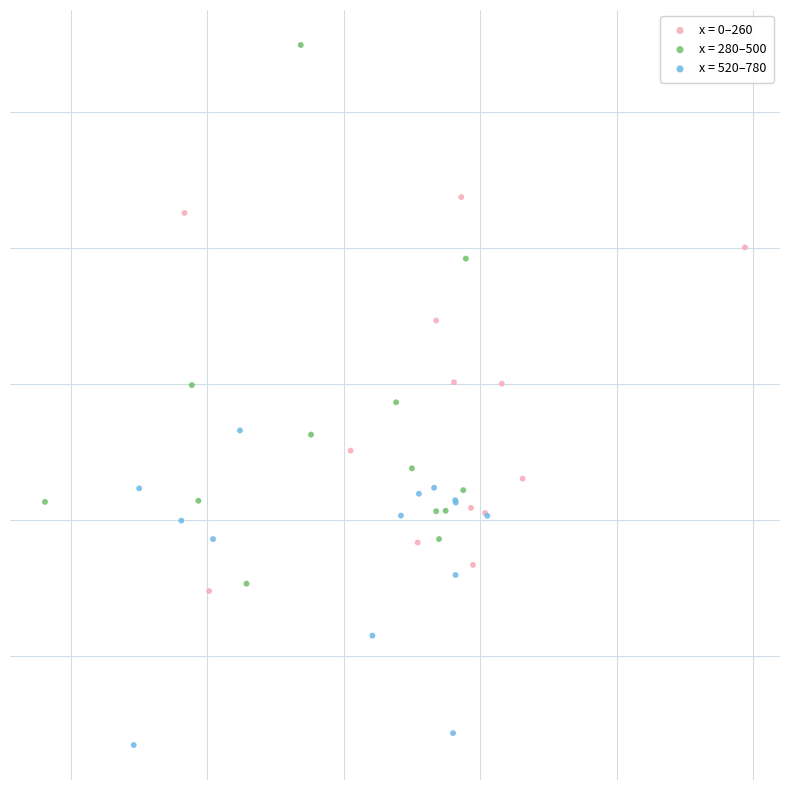

Which series reaches the minimum Y coordinate?

x = 520–780